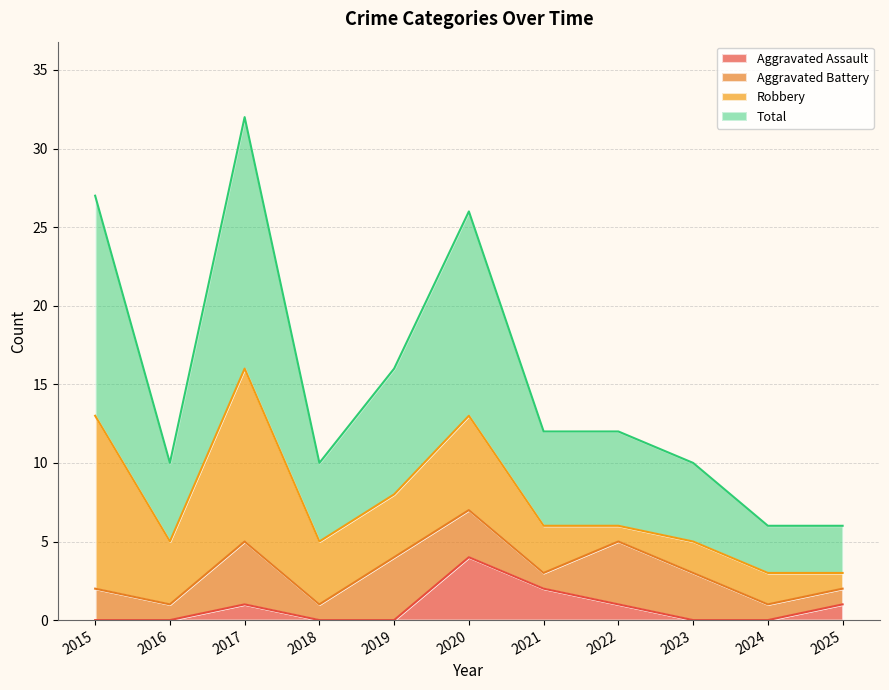

What is the difference between the highest and lowest values at 2021?

10